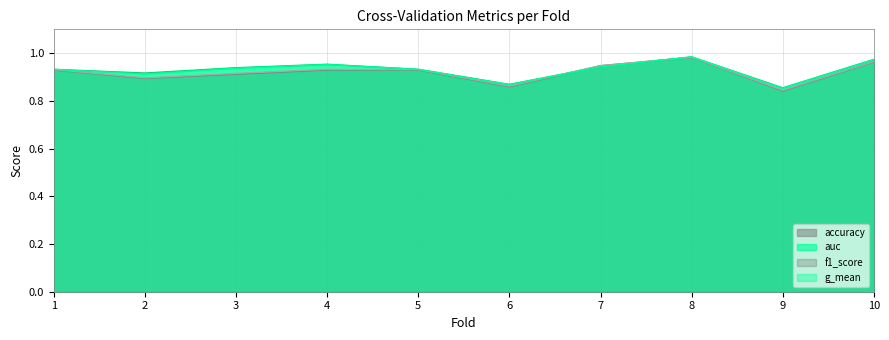

Between 3 and 5, which is larger?

5